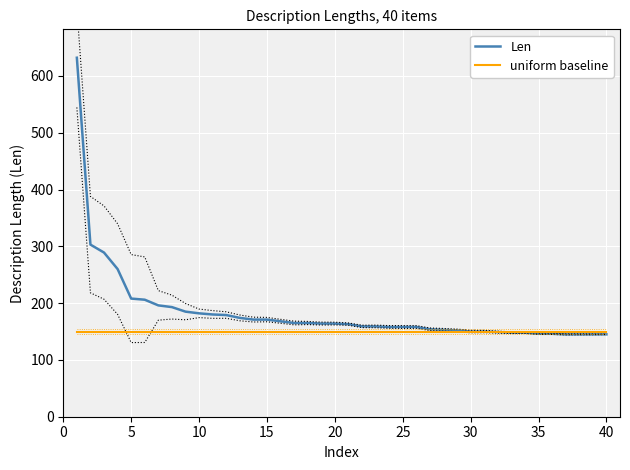

The Len series shows 146 at 35. True or false?

True